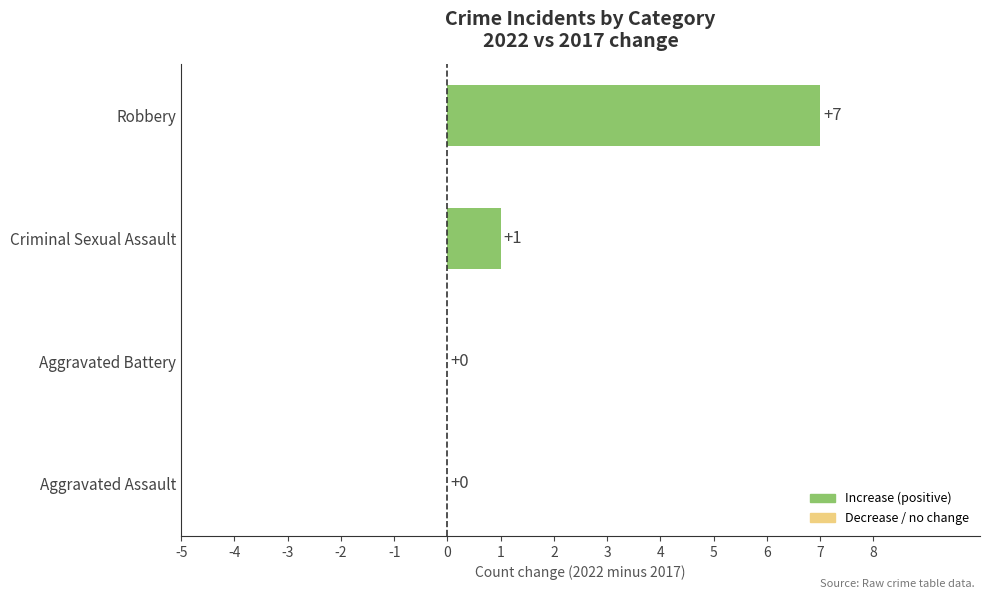

What is the maximum value shown in the chart?

7